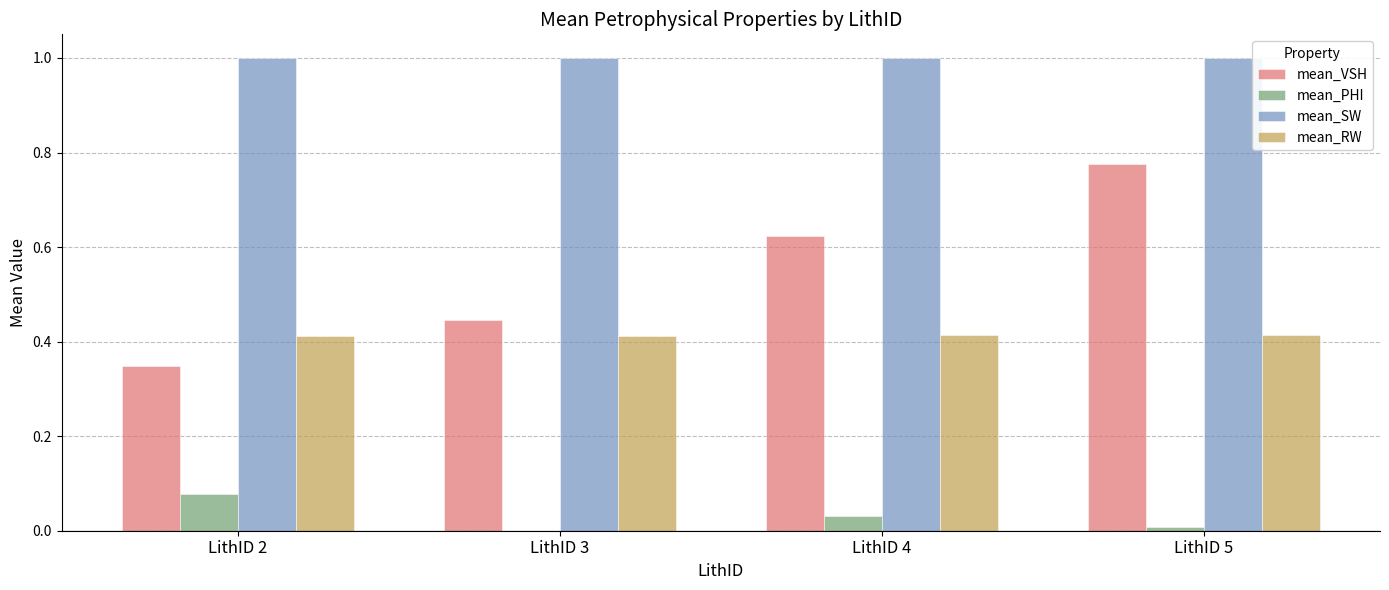

What are all the series names shown in the legend?

mean_VSH, mean_PHI, mean_SW, mean_RW